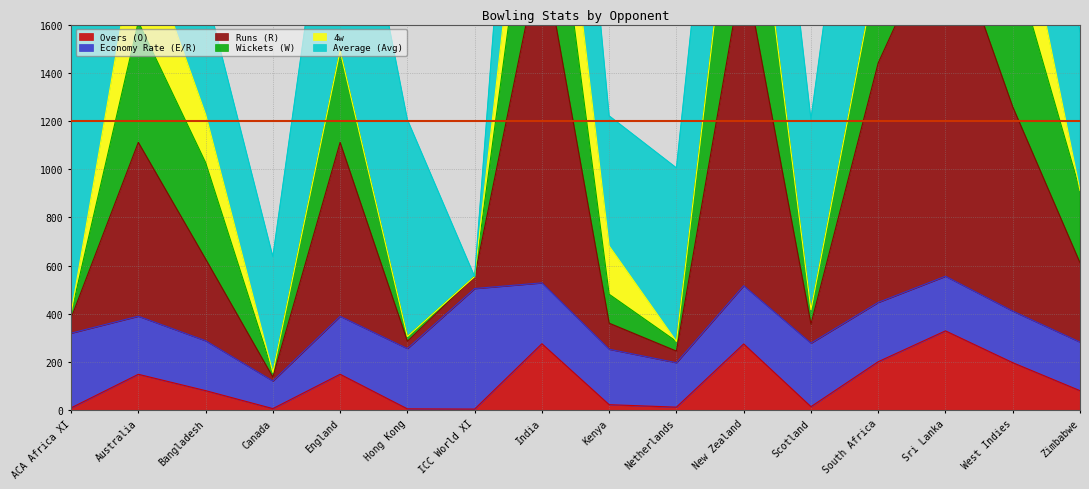

The Overs (O) series shows 68.5 at England. True or false?

False